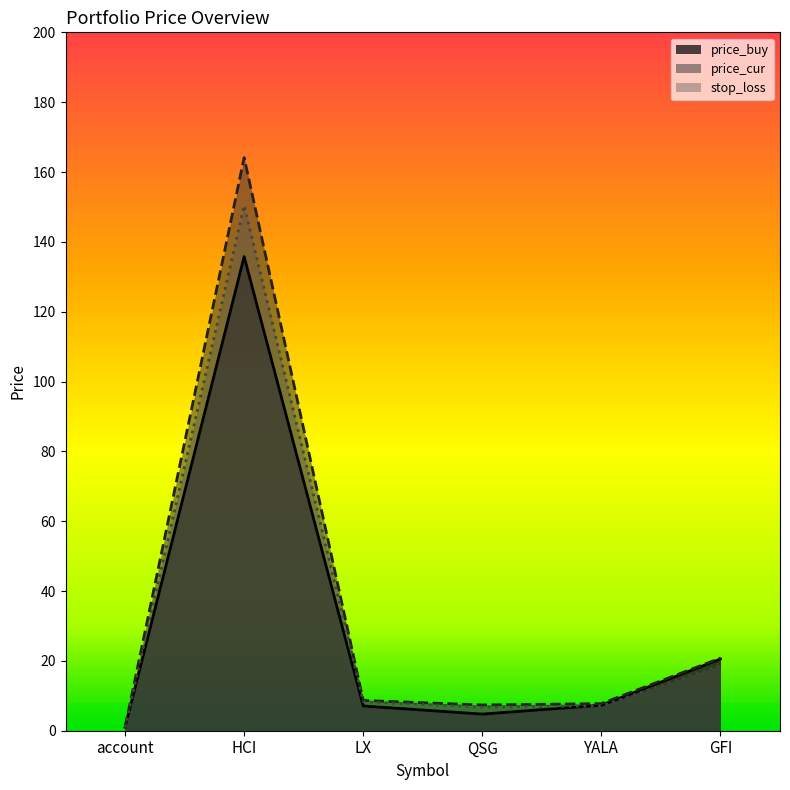

What is the difference between the maximum and second lowest values in the stop_loss series?

143.6